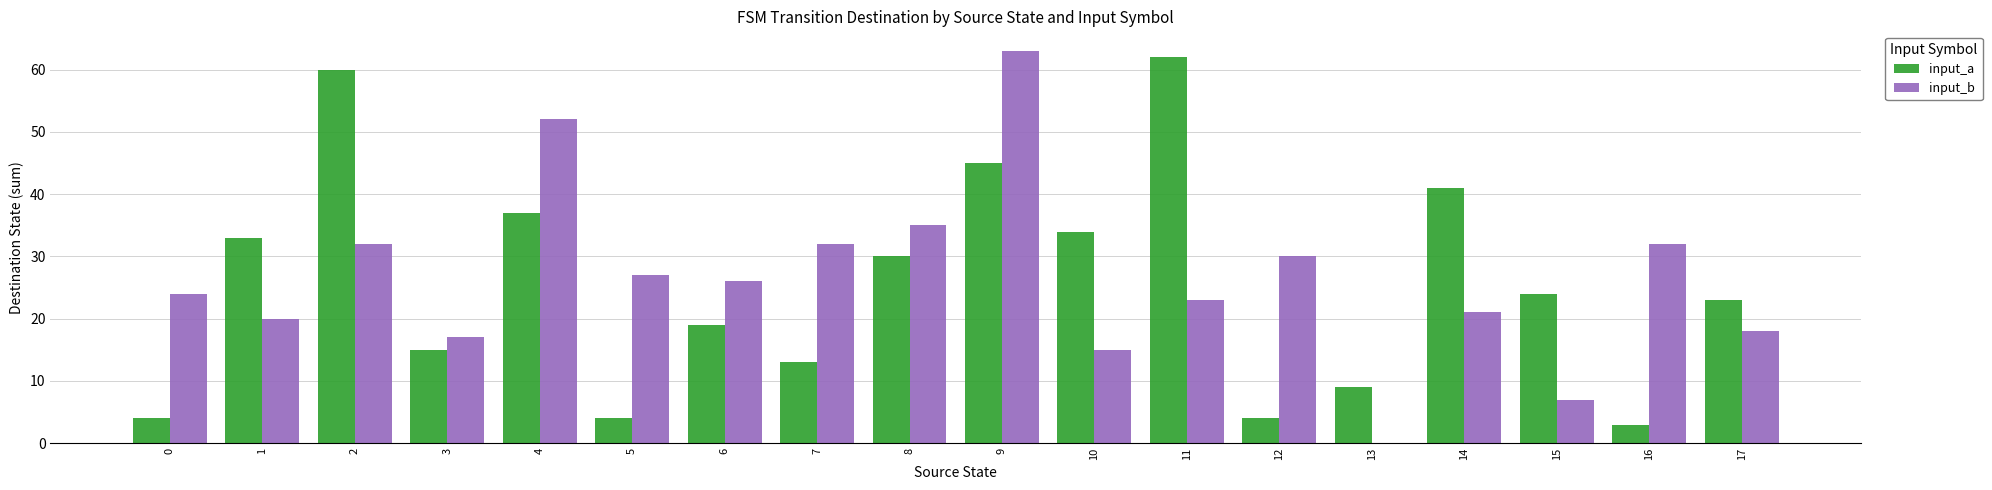

The input_a series shows 9 at 10. True or false?

False